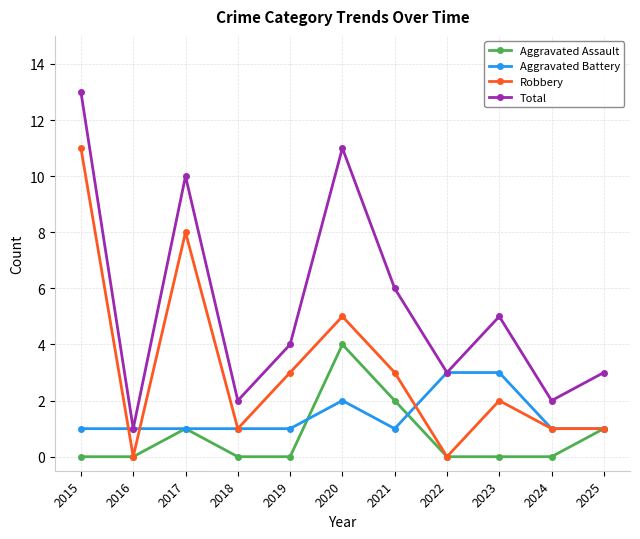

What are all the series names shown in the legend?

Aggravated Assault, Aggravated Battery, Robbery, Total